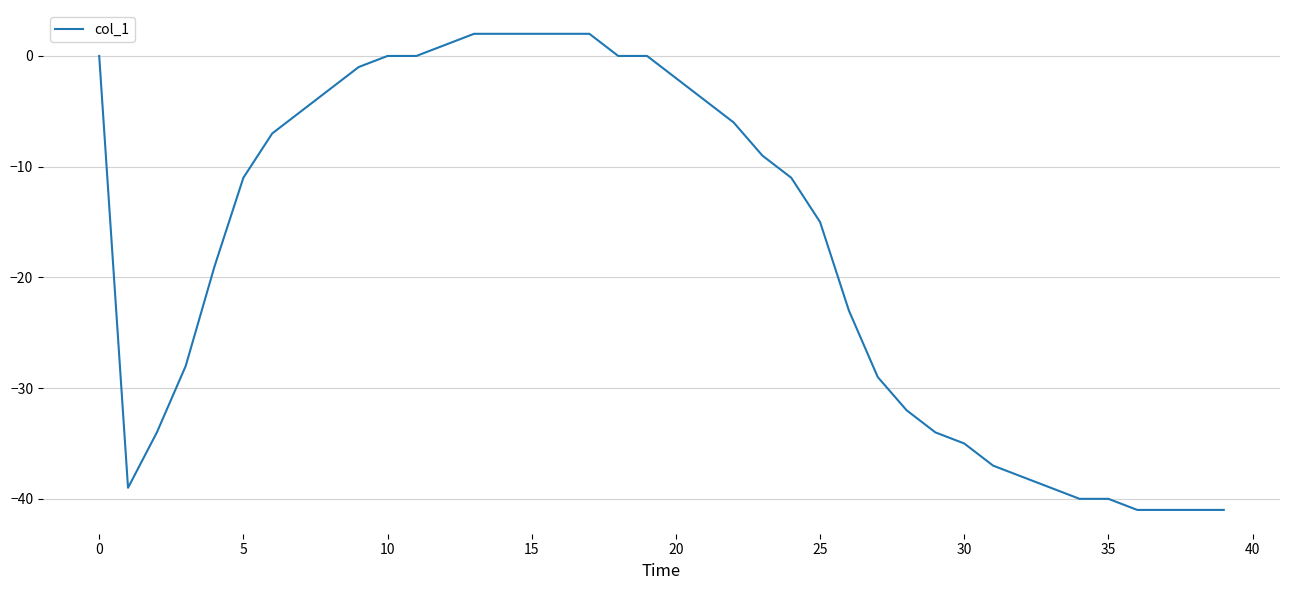

What is the minimum value shown in the chart?

-41